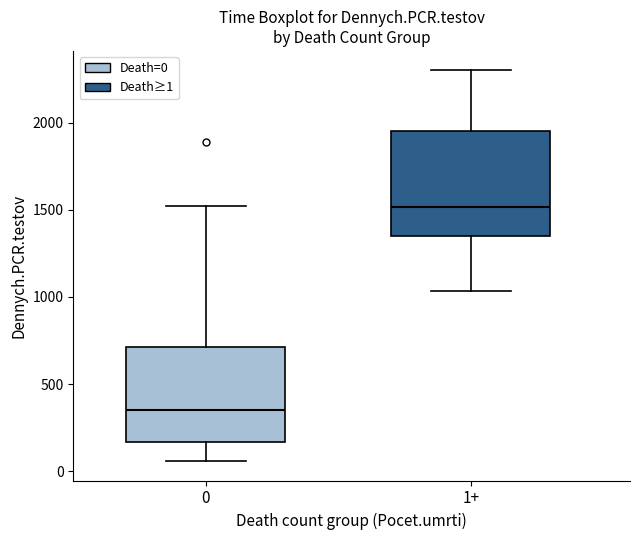

Which box has the lowest median line?

0